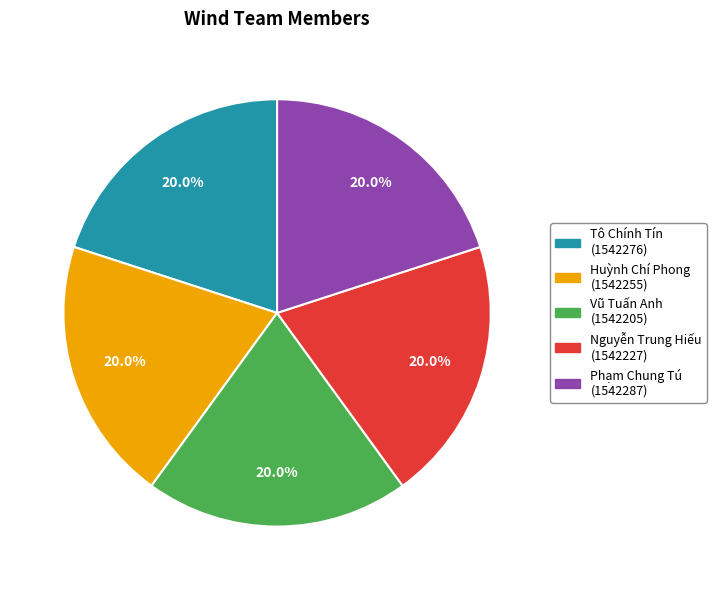

Is the sum of Nguyễn Trung Hiếu and Phạm Chung Tú greater than half?

No